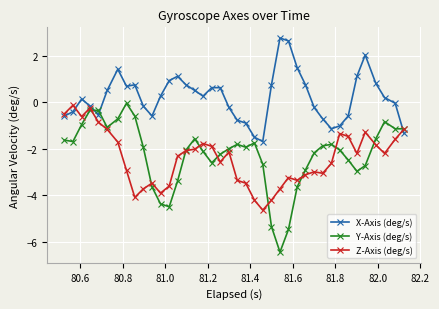

Which series has the widest spread of values?

Y-Axis (deg/s)